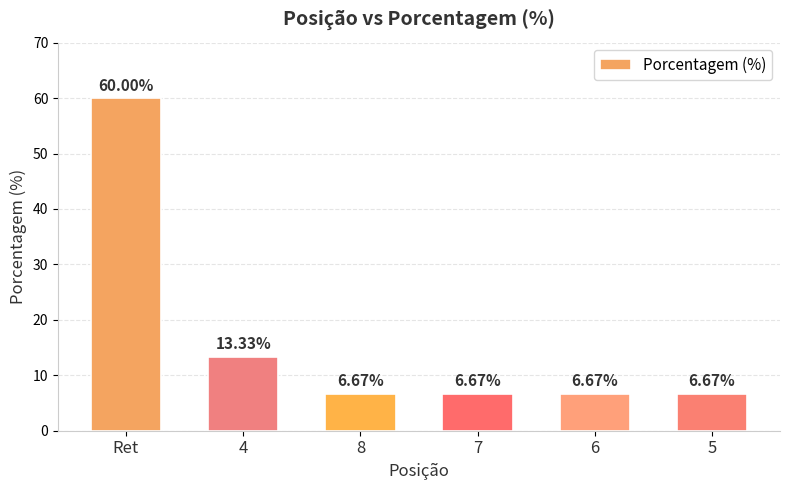

True or false: the data shows 6.7 at 7.

True